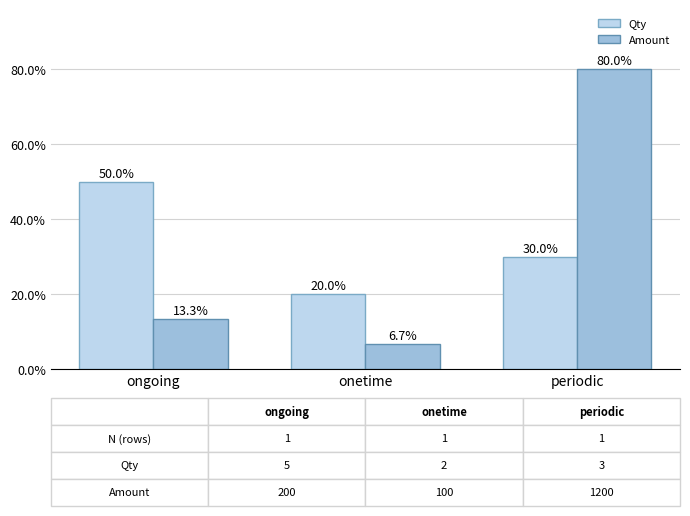

Is it true that Qty equals 53.4 at periodic?

False